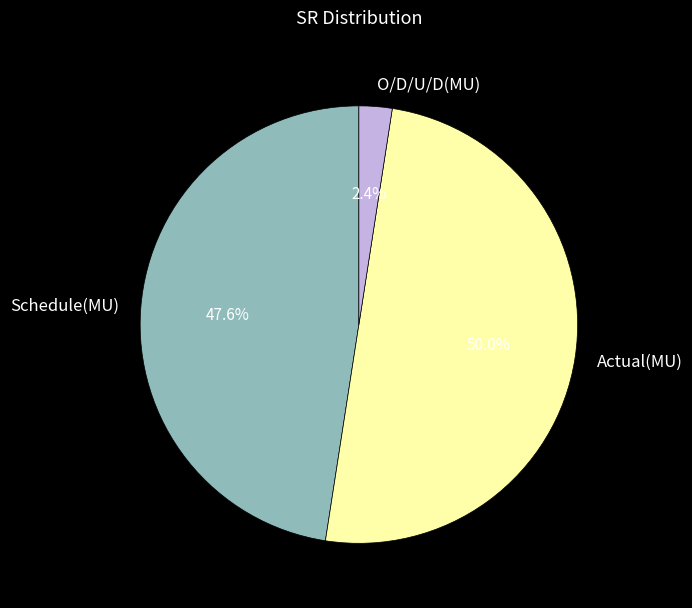

Does Schedule(MU) represent more than half of the total?

No